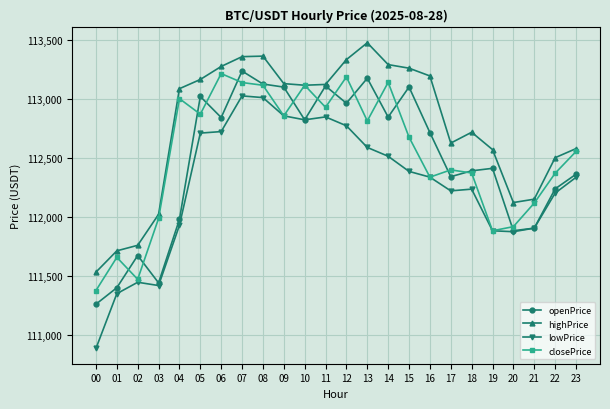

At which label is lowPrice closest to 111953?

04